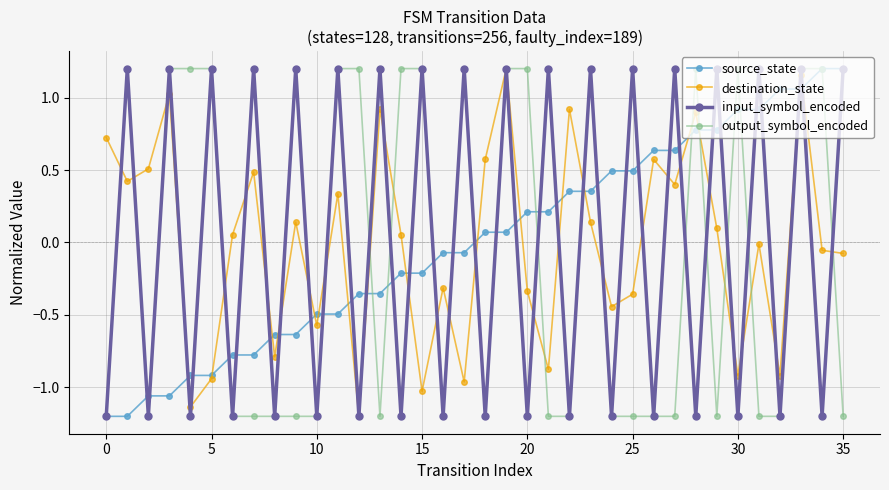

How many data points in destination_state are less than 0?

17